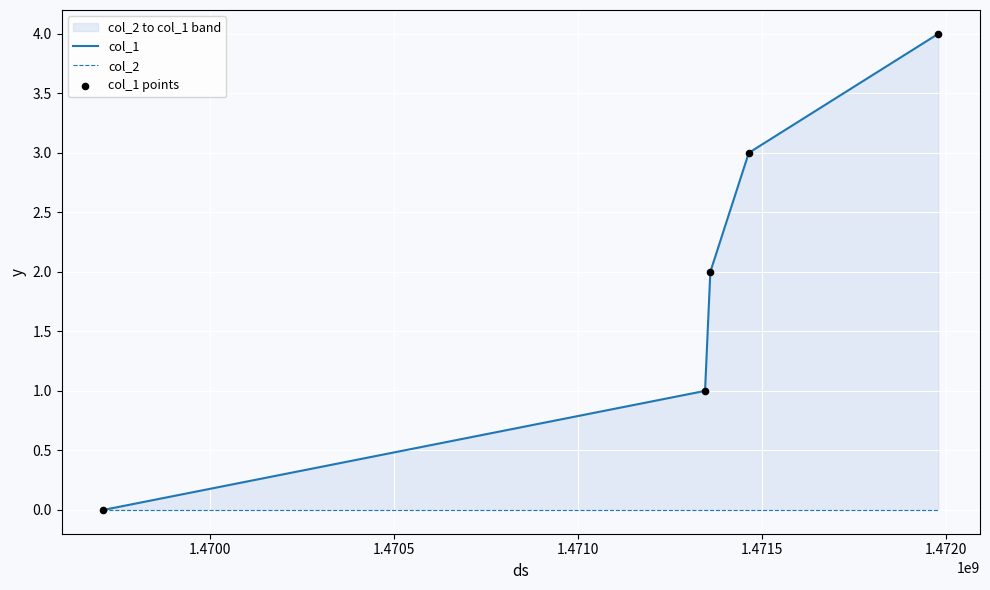

At how many categories does at least one series exceed 0?

4